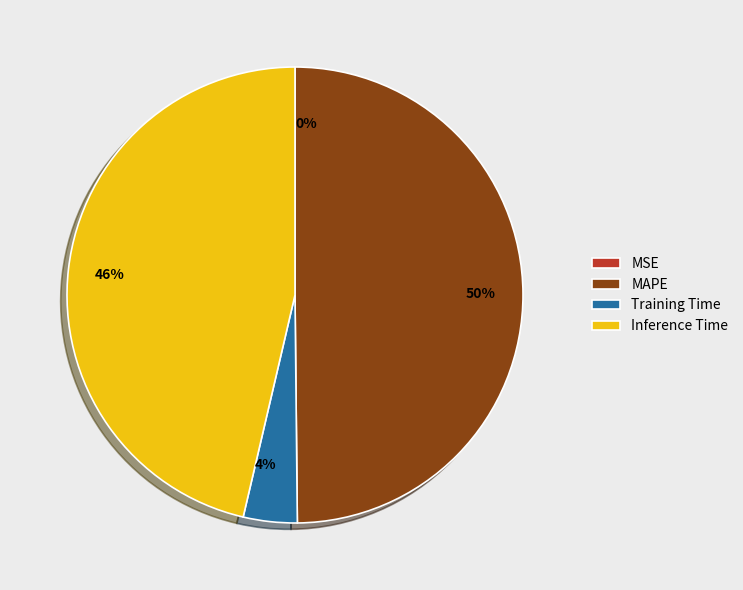

To the nearest percent, what is the average slice percentage?

25%